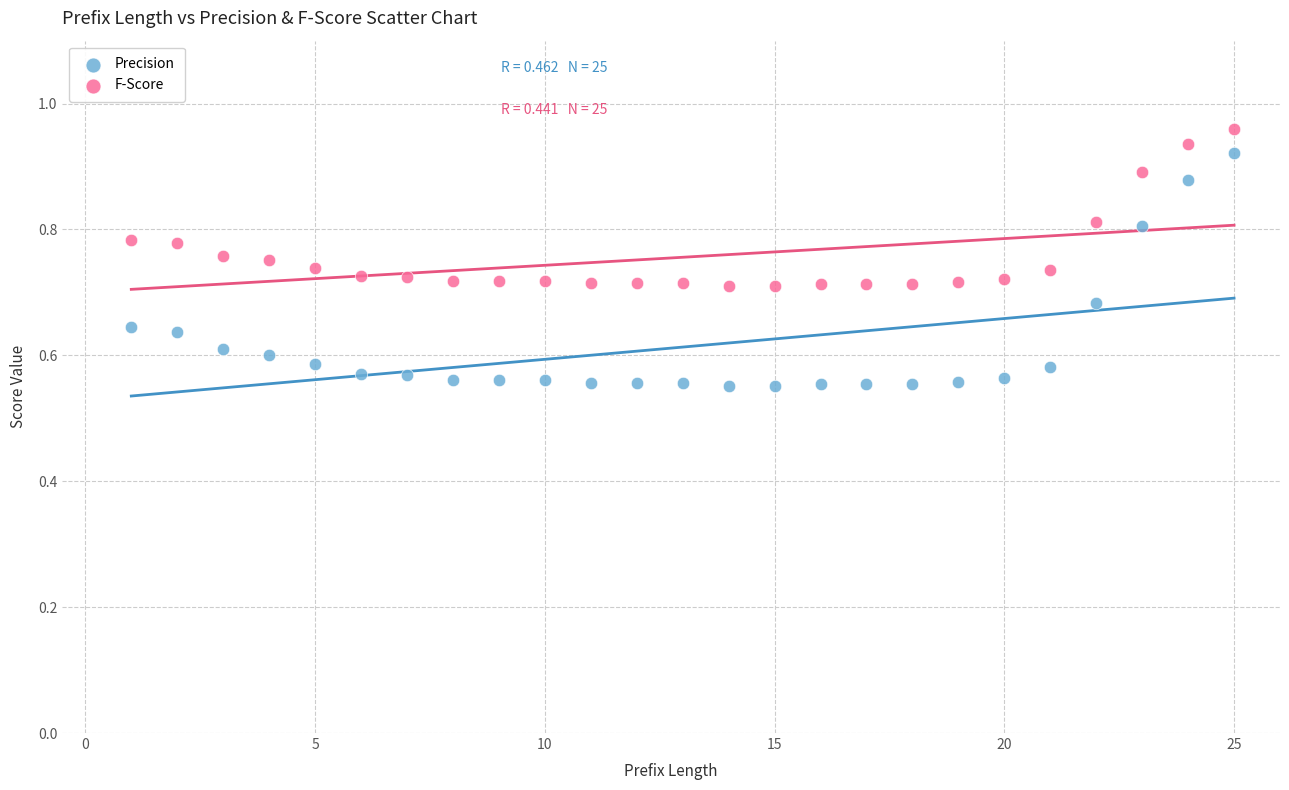

Across all data points, what is the range of Y values (max minus min)?

0.4